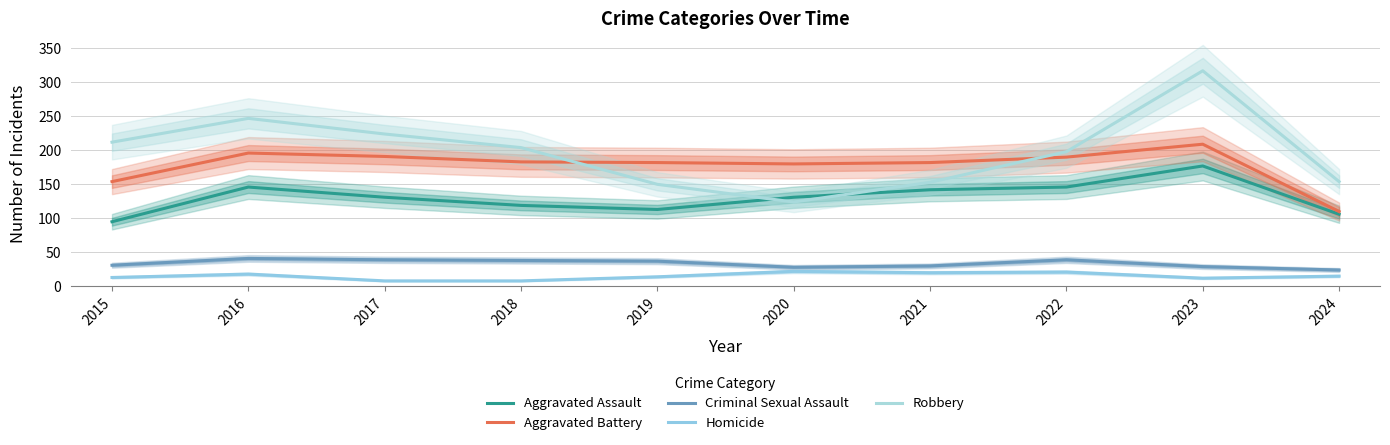

At which label is Robbery closest to 220?

2017